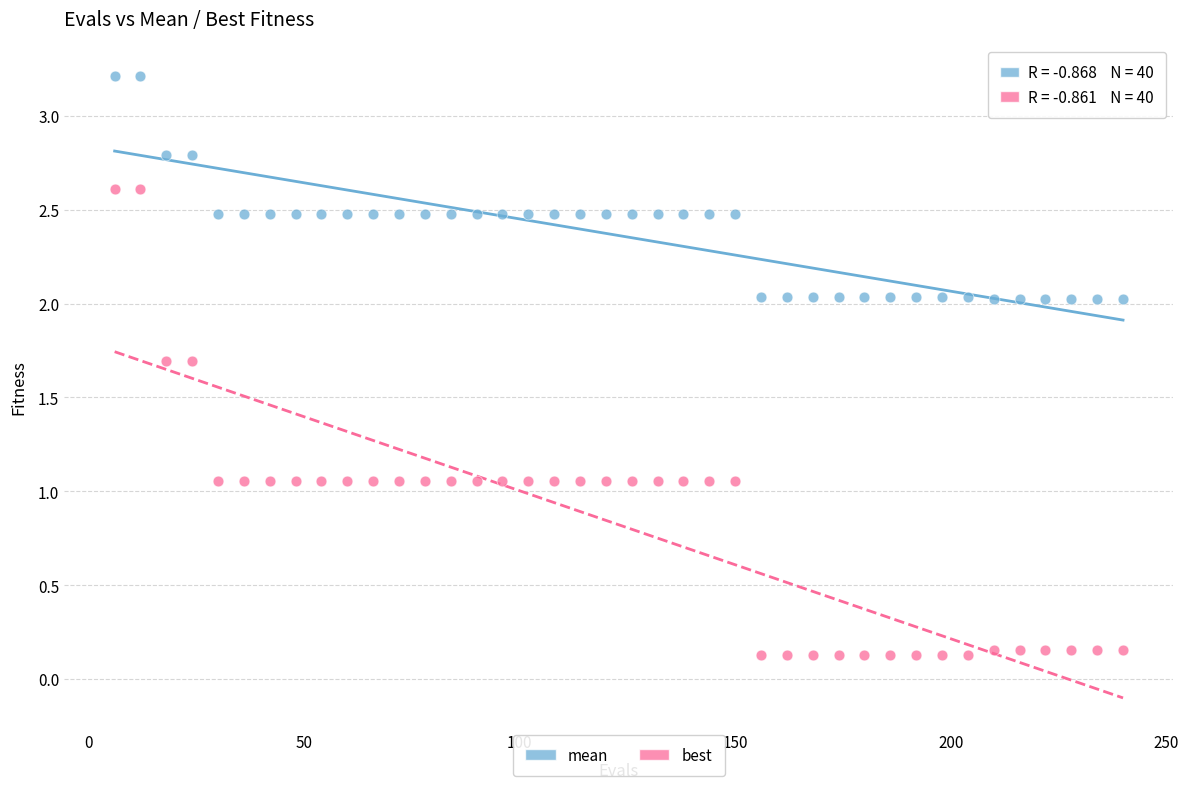

Across all data points, what is the range of X values (max minus min)?

234.0